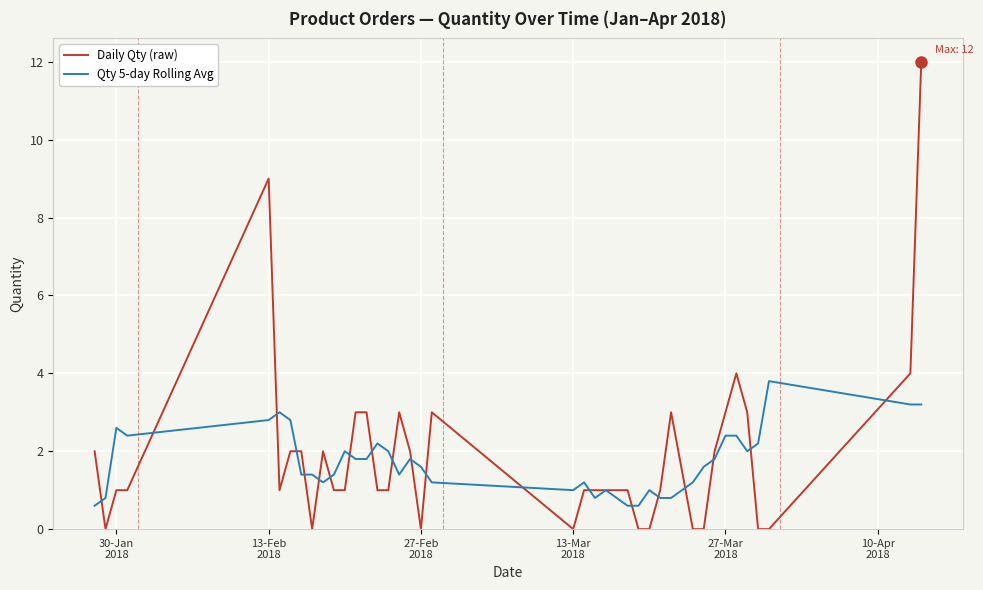

What is the difference between the maximum and minimum values in the Qty 5-day Rolling Avg series?

3.2